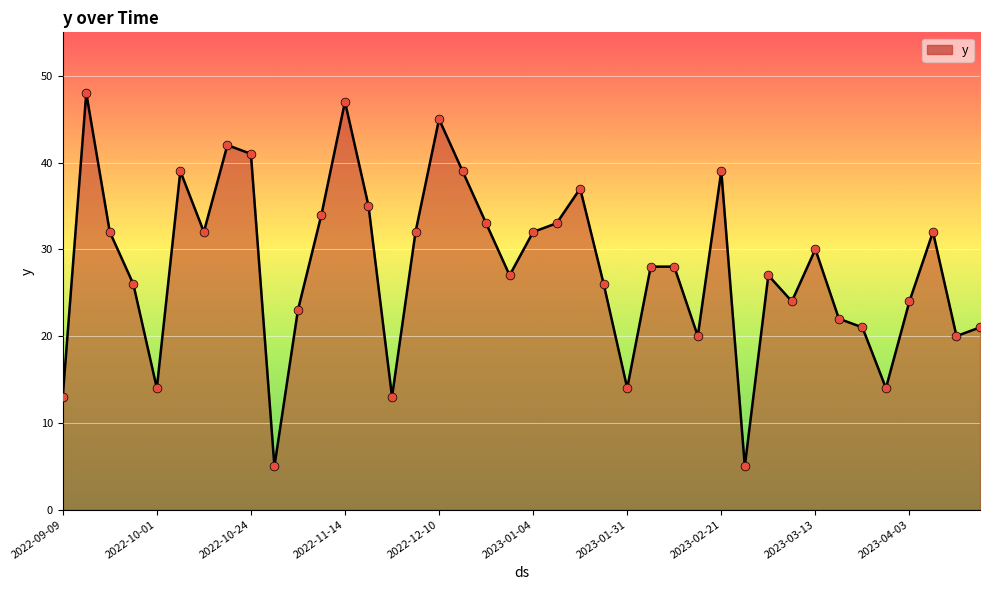

What is the minimum value shown in the chart?

5